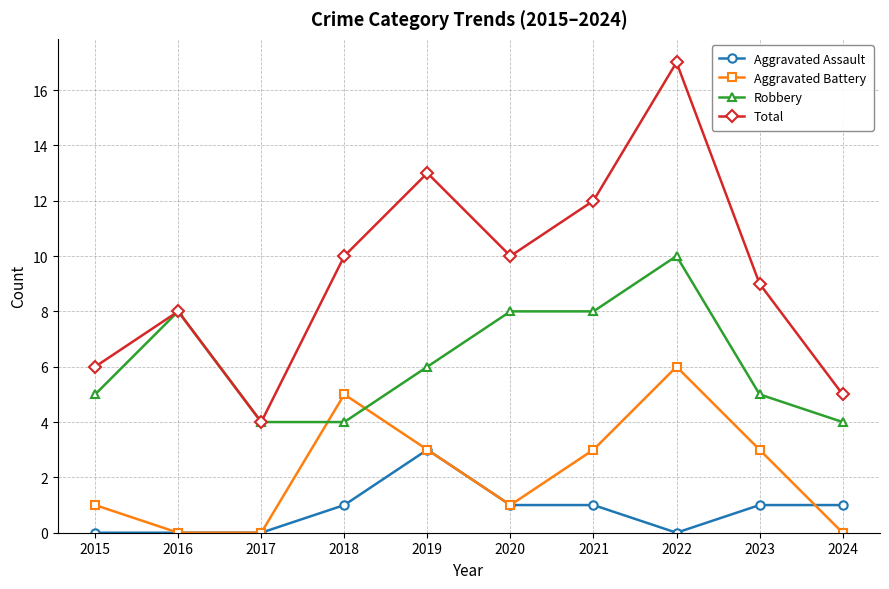

Which series has the widest spread of values?

Total